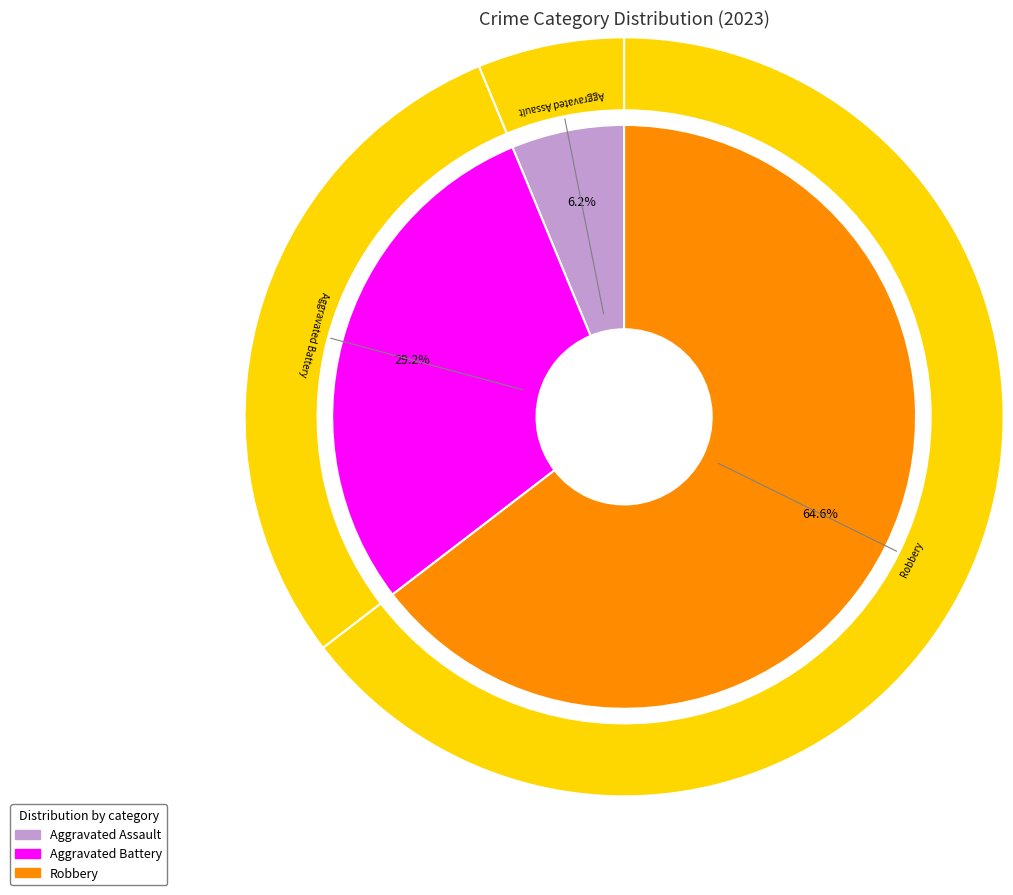

Is there any slice that represents more than half of the pie?

Yes